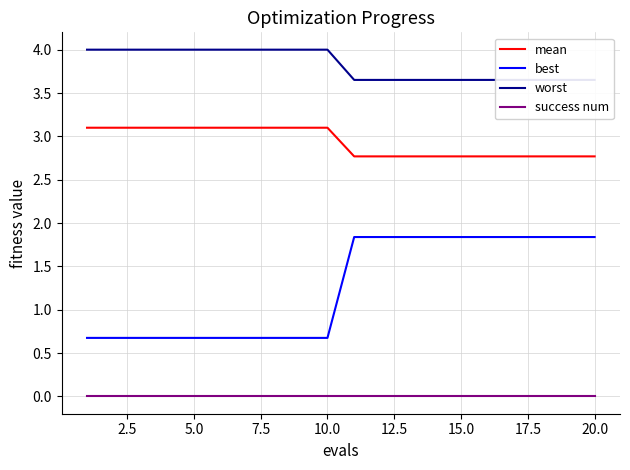

The best series shows 1.3 at 15.0. True or false?

False